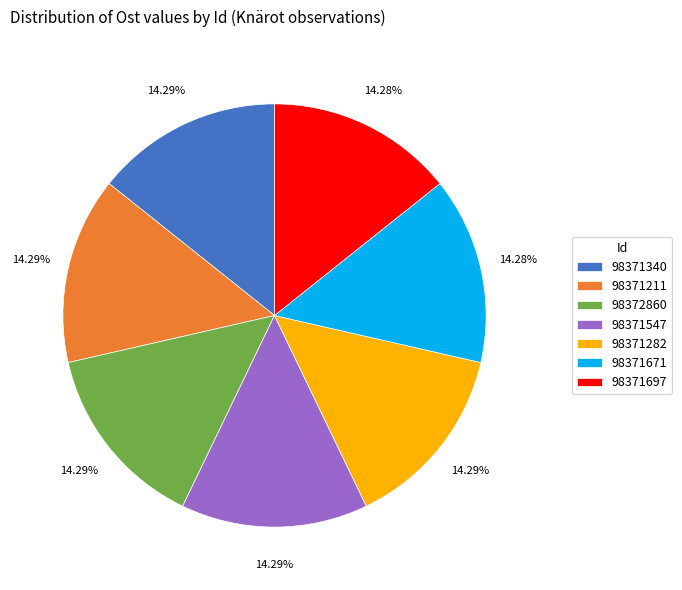

Combined, do 98371547 and 98371282 account for over 50%?

No